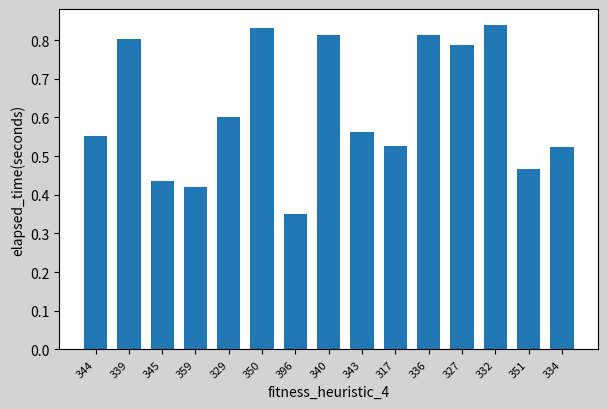

At which label is the value closest to 0?

396